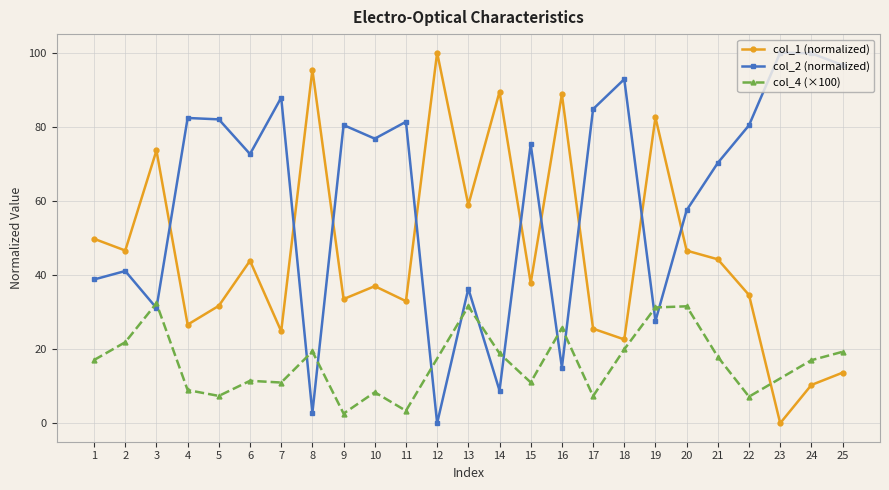

The value of col_1 (normalized) at 19 is 82.5. True or false?

True